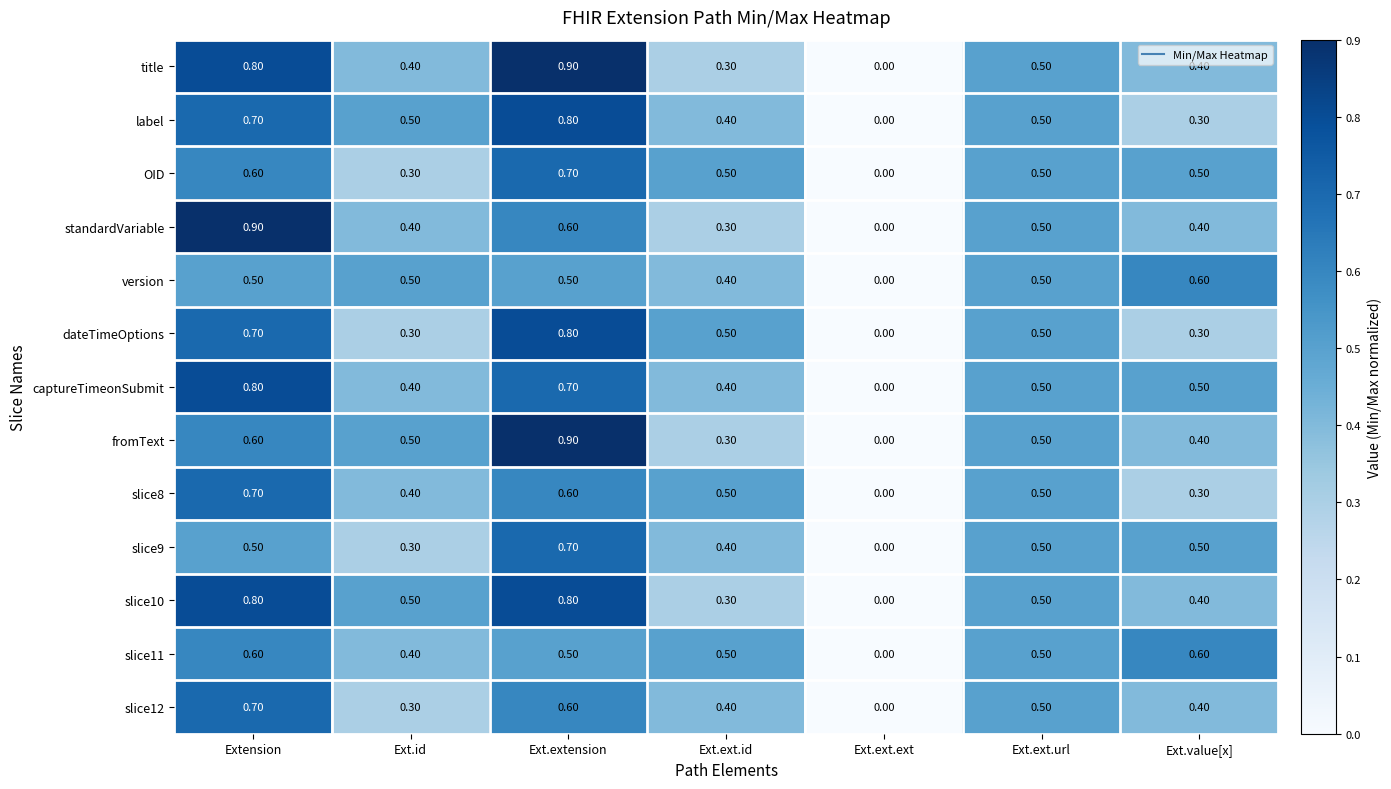

What is the spread (max minus min) of values at Extension?

0.4